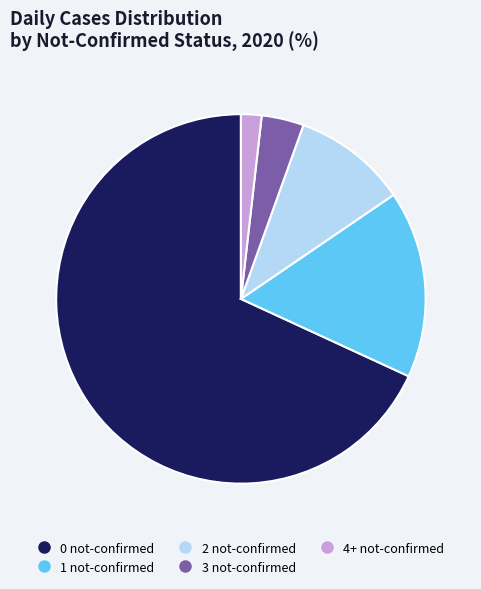

Does any single category account for the majority?

Yes